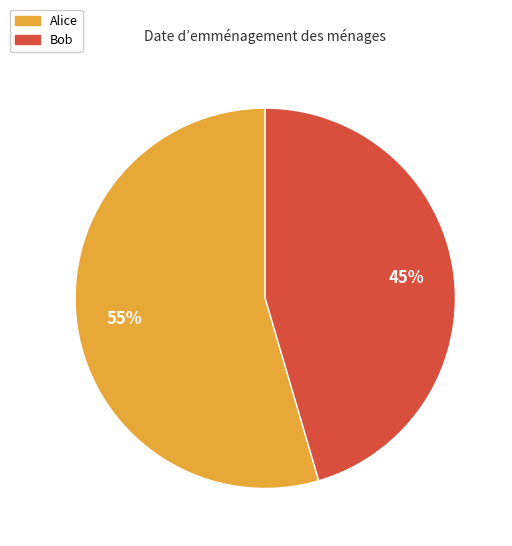

How many slices are in this pie chart?

2